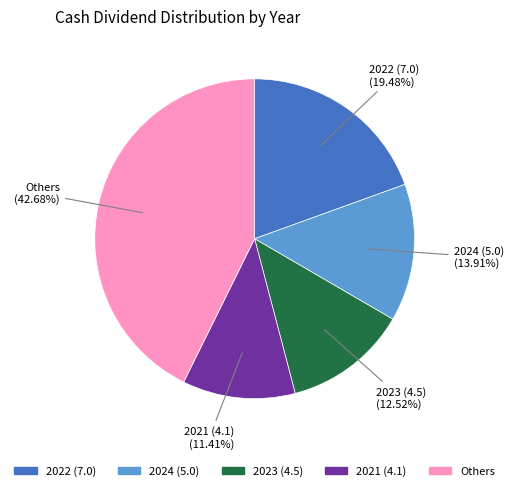

Does any single category account for the majority?

No